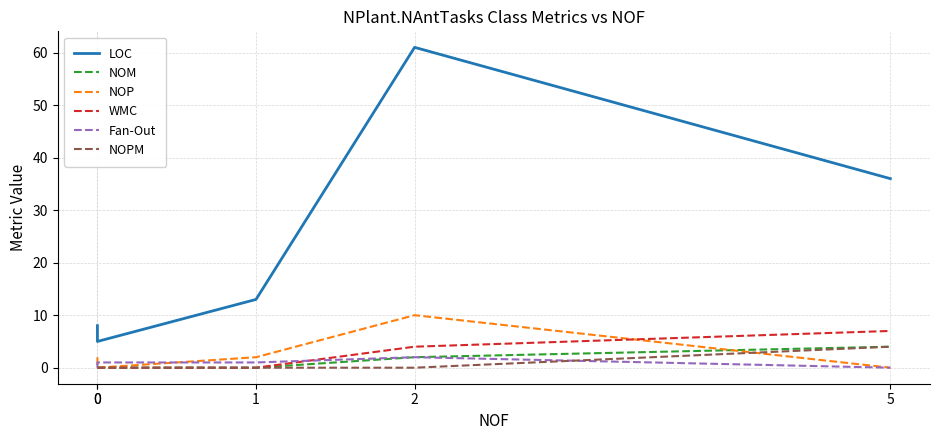

True or false: Fan-Out has more than 2 points higher than both neighbors.

False